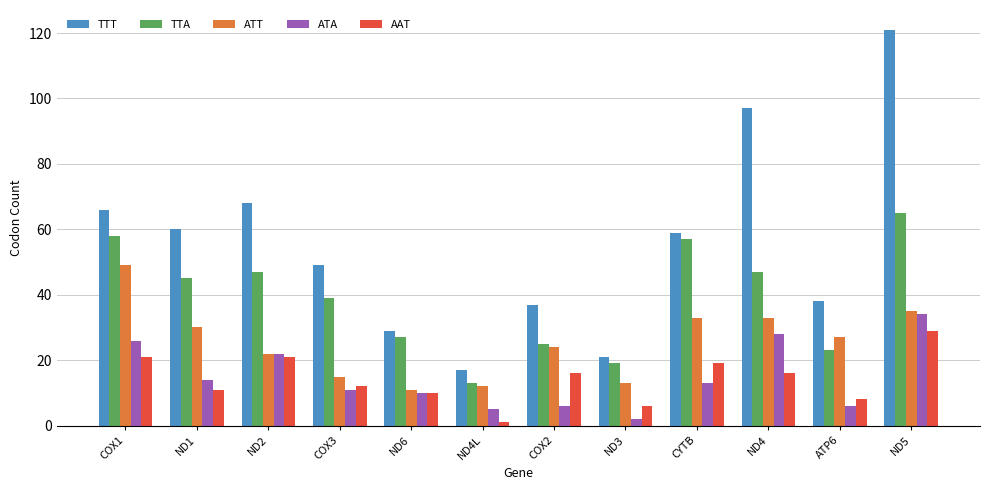

What is the total value across all series at ATP6?

102